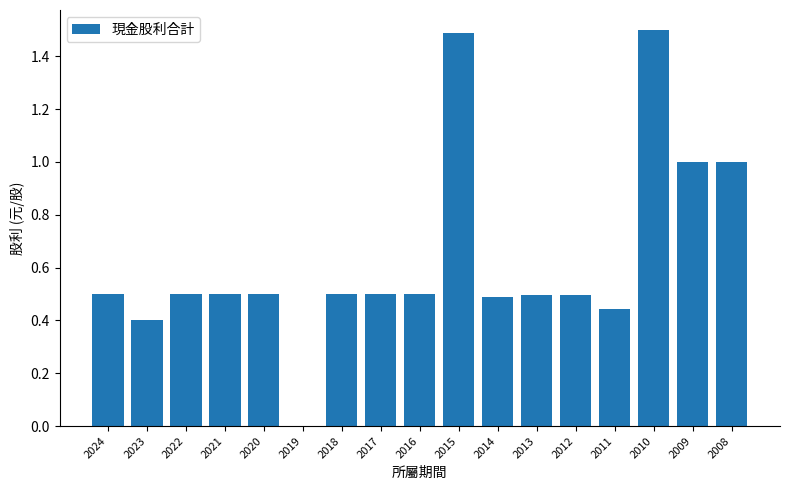

What is the change in value from 2020 to 2015?

+1.0